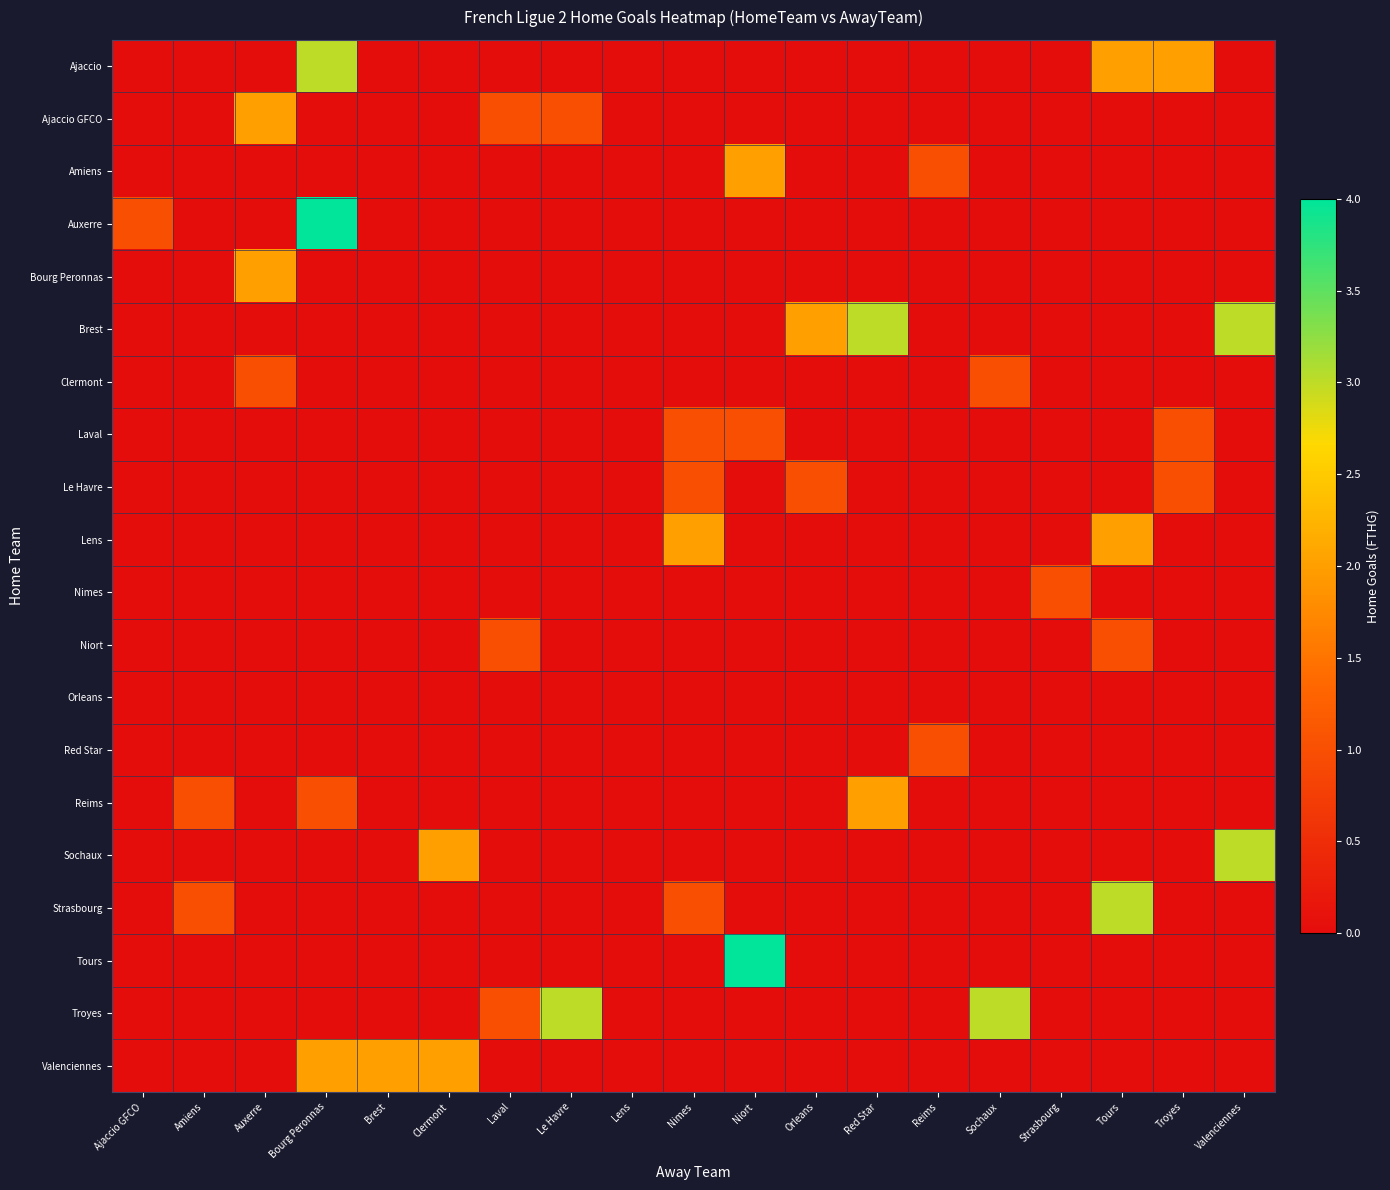

Reading right to left, list all the values displayed in this chart.

Ajaccio: Valenciennes=0	Troyes=2	Tours=2	Strasbourg=0	Sochaux=0	Reims=0	Red Star=0	Orleans=0	Niort=0	Nimes=0	Lens=0	Le Havre=0	Laval=0	Clermont=0	Brest=0	Bourg Peronnas=3	Auxerre=0	Amiens=0	Ajaccio GFCO=0
Ajaccio GFCO: Valenciennes=0	Troyes=0	Tours=0	Strasbourg=0	Sochaux=0	Reims=0	Red Star=0	Orleans=0	Niort=0	Nimes=0	Lens=0	Le Havre=1	Laval=1	Clermont=0	Brest=0	Bourg Peronnas=0	Auxerre=2	Amiens=0	Ajaccio GFCO=0
Amiens: Valenciennes=0	Troyes=0	Tours=0	Strasbourg=0	Sochaux=0	Reims=1	Red Star=0	Orleans=0	Niort=2	Nimes=0	Lens=0	Le Havre=0	Laval=0	Clermont=0	Brest=0	Bourg Peronnas=0	Auxerre=0	Amiens=0	Ajaccio GFCO=0
Auxerre: Valenciennes=0	Troyes=0	Tours=0	Strasbourg=0	Sochaux=0	Reims=0	Red Star=0	Orleans=0	Niort=0	Nimes=0	Lens=0	Le Havre=0	Laval=0	Clermont=0	Brest=0	Bourg Peronnas=4	Auxerre=0	Amiens=0	Ajaccio GFCO=1
Bourg Peronnas: Valenciennes=0	Troyes=0	Tours=0	Strasbourg=0	Sochaux=0	Reims=0	Red Star=0	Orleans=0	Niort=0	Nimes=0	Lens=0	Le Havre=0	Laval=0	Clermont=0	Brest=0	Bourg Peronnas=0	Auxerre=2	Amiens=0	Ajaccio GFCO=0
Brest: Valenciennes=3	Troyes=0	Tours=0	Strasbourg=0	Sochaux=0	Reims=0	Red Star=3	Orleans=2	Niort=0	Nimes=0	Lens=0	Le Havre=0	Laval=0	Clermont=0	Brest=0	Bourg Peronnas=0	Auxerre=0	Amiens=0	Ajaccio GFCO=0
Clermont: Valenciennes=0	Troyes=0	Tours=0	Strasbourg=0	Sochaux=1	Reims=0	Red Star=0	Orleans=0	Niort=0	Nimes=0	Lens=0	Le Havre=0	Laval=0	Clermont=0	Brest=0	Bourg Peronnas=0	Auxerre=1	Amiens=0	Ajaccio GFCO=0
Laval: Valenciennes=0	Troyes=1	Tours=0	Strasbourg=0	Sochaux=0	Reims=0	Red Star=0	Orleans=0	Niort=1	Nimes=1	Lens=0	Le Havre=0	Laval=0	Clermont=0	Brest=0	Bourg Peronnas=0	Auxerre=0	Amiens=0	Ajaccio GFCO=0
Le Havre: Valenciennes=0	Troyes=1	Tours=0	Strasbourg=0	Sochaux=0	Reims=0	Red Star=0	Orleans=1	Niort=0	Nimes=1	Lens=0	Le Havre=0	Laval=0	Clermont=0	Brest=0	Bourg Peronnas=0	Auxerre=0	Amiens=0	Ajaccio GFCO=0
Lens: Valenciennes=0	Troyes=0	Tours=2	Strasbourg=0	Sochaux=0	Reims=0	Red Star=0	Orleans=0	Niort=0	Nimes=2	Lens=0	Le Havre=0	Laval=0	Clermont=0	Brest=0	Bourg Peronnas=0	Auxerre=0	Amiens=0	Ajaccio GFCO=0
Nimes: Valenciennes=0	Troyes=0	Tours=0	Strasbourg=1	Sochaux=0	Reims=0	Red Star=0	Orleans=0	Niort=0	Nimes=0	Lens=0	Le Havre=0	Laval=0	Clermont=0	Brest=0	Bourg Peronnas=0	Auxerre=0	Amiens=0	Ajaccio GFCO=0
Niort: Valenciennes=0	Troyes=0	Tours=1	Strasbourg=0	Sochaux=0	Reims=0	Red Star=0	Orleans=0	Niort=0	Nimes=0	Lens=0	Le Havre=0	Laval=1	Clermont=0	Brest=0	Bourg Peronnas=0	Auxerre=0	Amiens=0	Ajaccio GFCO=0
Orleans: Valenciennes=0	Troyes=0	Tours=0	Strasbourg=0	Sochaux=0	Reims=0	Red Star=0	Orleans=0	Niort=0	Nimes=0	Lens=0	Le Havre=0	Laval=0	Clermont=0	Brest=0	Bourg Peronnas=0	Auxerre=0	Amiens=0	Ajaccio GFCO=0
Red Star: Valenciennes=0	Troyes=0	Tours=0	Strasbourg=0	Sochaux=0	Reims=1	Red Star=0	Orleans=0	Niort=0	Nimes=0	Lens=0	Le Havre=0	Laval=0	Clermont=0	Brest=0	Bourg Peronnas=0	Auxerre=0	Amiens=0	Ajaccio GFCO=0
Reims: Valenciennes=0	Troyes=0	Tours=0	Strasbourg=0	Sochaux=0	Reims=0	Red Star=2	Orleans=0	Niort=0	Nimes=0	Lens=0	Le Havre=0	Laval=0	Clermont=0	Brest=0	Bourg Peronnas=1	Auxerre=0	Amiens=1	Ajaccio GFCO=0
Sochaux: Valenciennes=3	Troyes=0	Tours=0	Strasbourg=0	Sochaux=0	Reims=0	Red Star=0	Orleans=0	Niort=0	Nimes=0	Lens=0	Le Havre=0	Laval=0	Clermont=2	Brest=0	Bourg Peronnas=0	Auxerre=0	Amiens=0	Ajaccio GFCO=0
Strasbourg: Valenciennes=0	Troyes=0	Tours=3	Strasbourg=0	Sochaux=0	Reims=0	Red Star=0	Orleans=0	Niort=0	Nimes=1	Lens=0	Le Havre=0	Laval=0	Clermont=0	Brest=0	Bourg Peronnas=0	Auxerre=0	Amiens=1	Ajaccio GFCO=0
Tours: Valenciennes=0	Troyes=0	Tours=0	Strasbourg=0	Sochaux=0	Reims=0	Red Star=0	Orleans=0	Niort=4	Nimes=0	Lens=0	Le Havre=0	Laval=0	Clermont=0	Brest=0	Bourg Peronnas=0	Auxerre=0	Amiens=0	Ajaccio GFCO=0
Troyes: Valenciennes=0	Troyes=0	Tours=0	Strasbourg=0	Sochaux=3	Reims=0	Red Star=0	Orleans=0	Niort=0	Nimes=0	Lens=0	Le Havre=3	Laval=1	Clermont=0	Brest=0	Bourg Peronnas=0	Auxerre=0	Amiens=0	Ajaccio GFCO=0
Valenciennes: Valenciennes=0	Troyes=0	Tours=0	Strasbourg=0	Sochaux=0	Reims=0	Red Star=0	Orleans=0	Niort=0	Nimes=0	Lens=0	Le Havre=0	Laval=0	Clermont=2	Brest=2	Bourg Peronnas=2	Auxerre=0	Amiens=0	Ajaccio GFCO=0